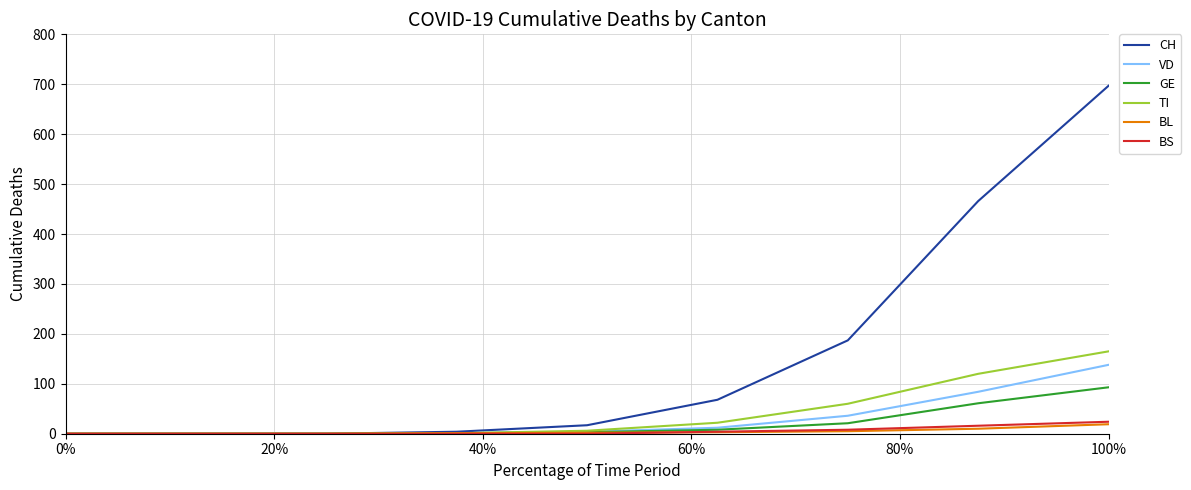

Does the chart have visible grid lines?

Yes